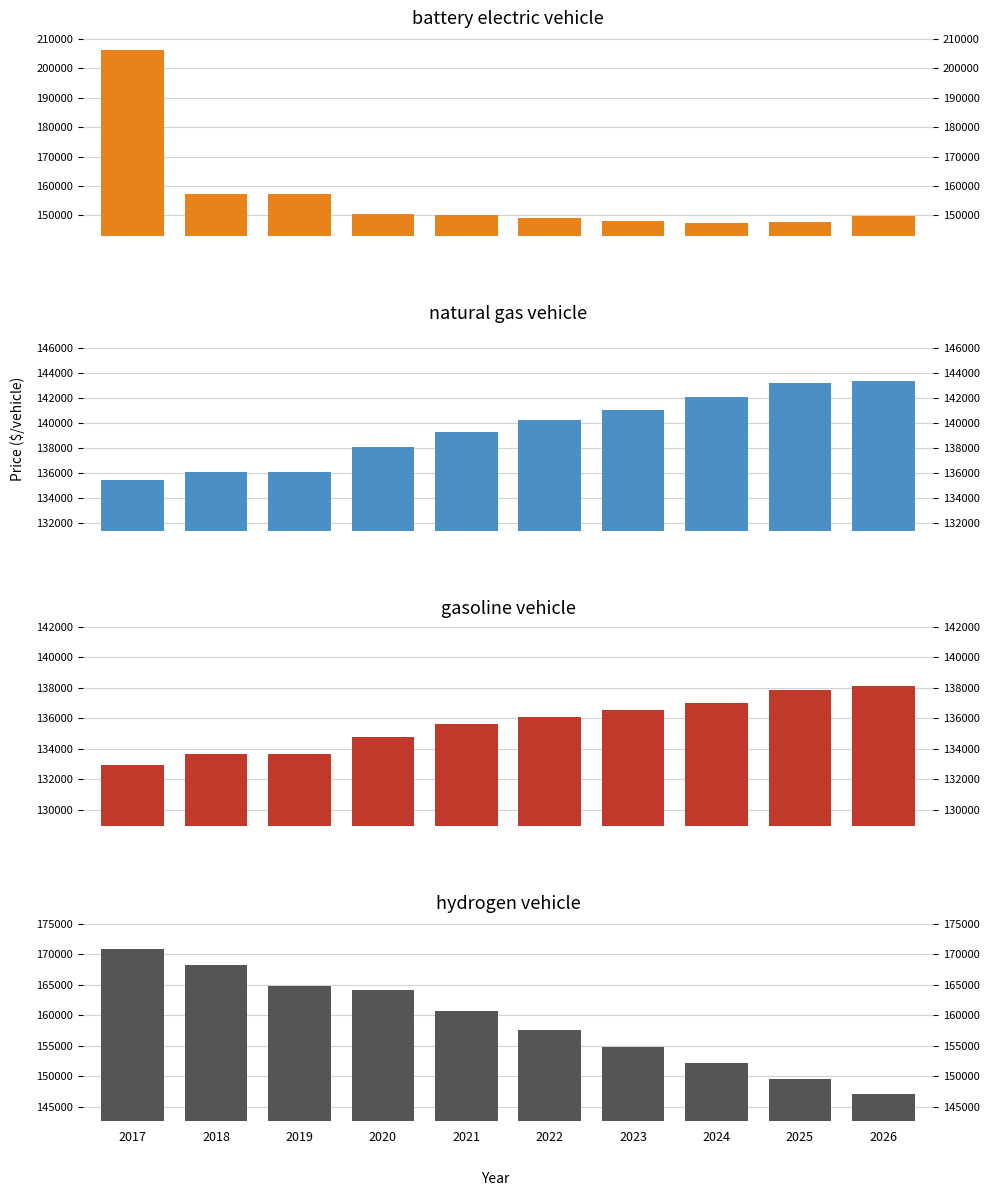

The value of natural gas vehicle at 2019 is 136090.0. True or false?

True